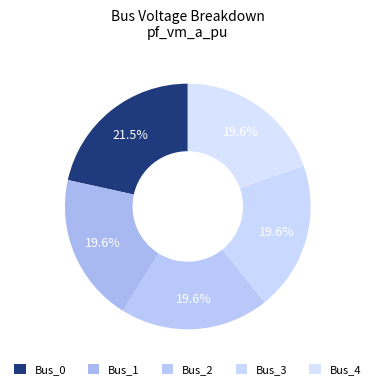

Does Bus_0 represent more than half of the total?

No